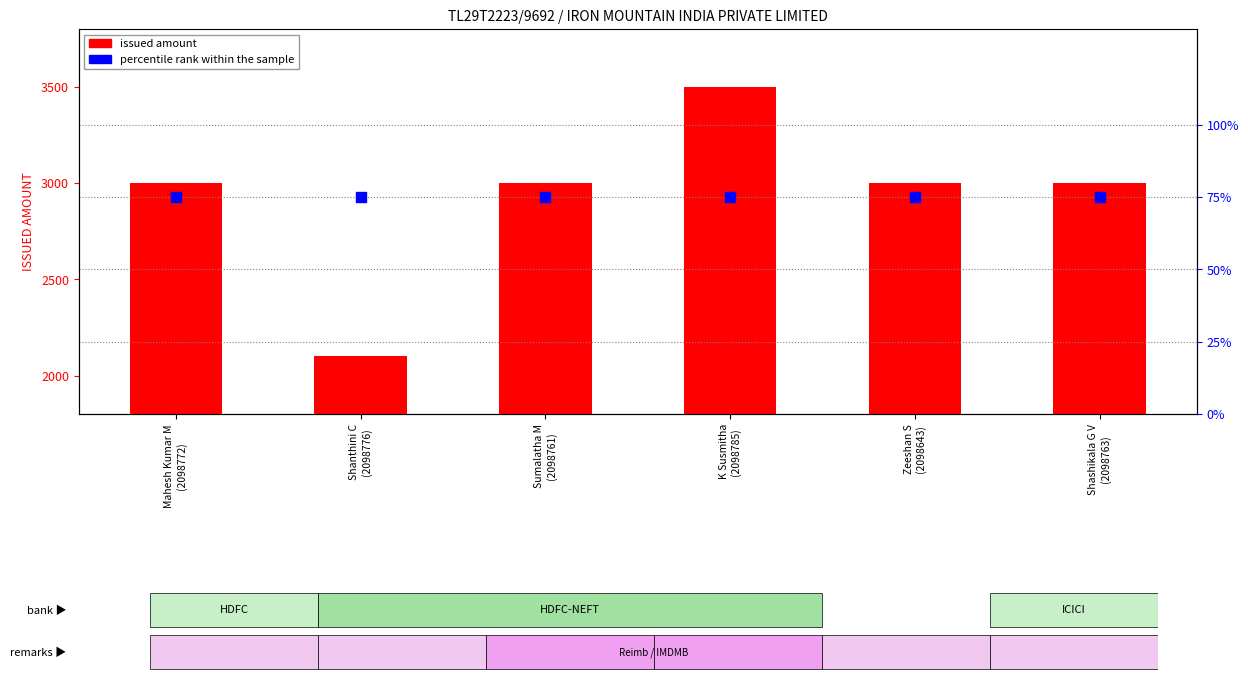

What is the total value across all series at Shanthini C
(2098776)?

2175